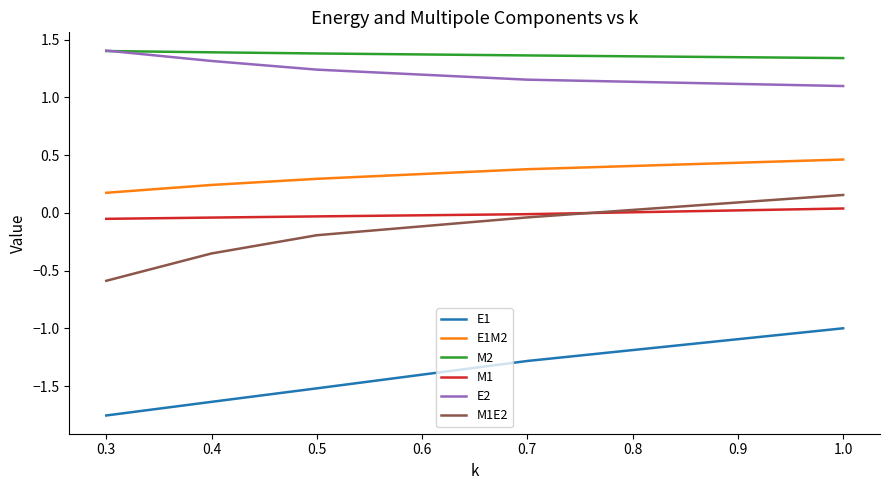

Which label corresponds to the smallest value in the chart?

0.3